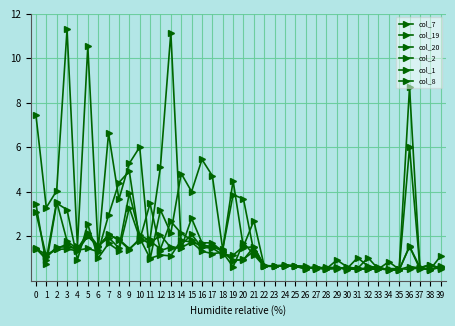

True or false: col_20 and col_7 intersect in this chart.

True